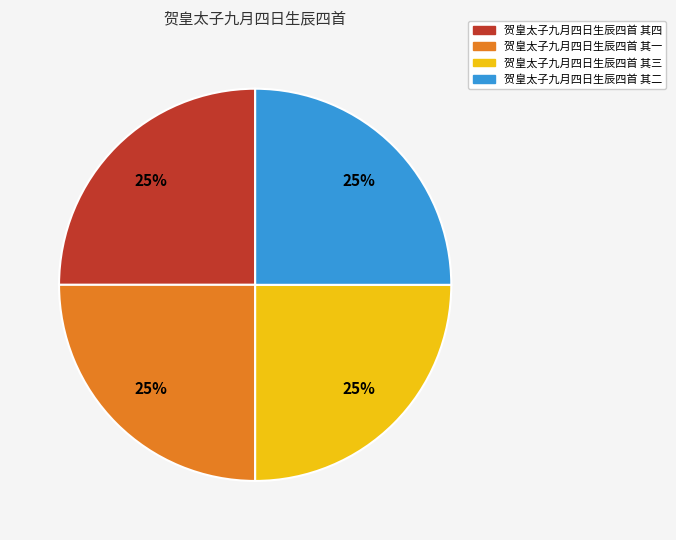

To the nearest percent, what percentage of the pie is 贺皇太子九月四日生辰四首 其一?

25%